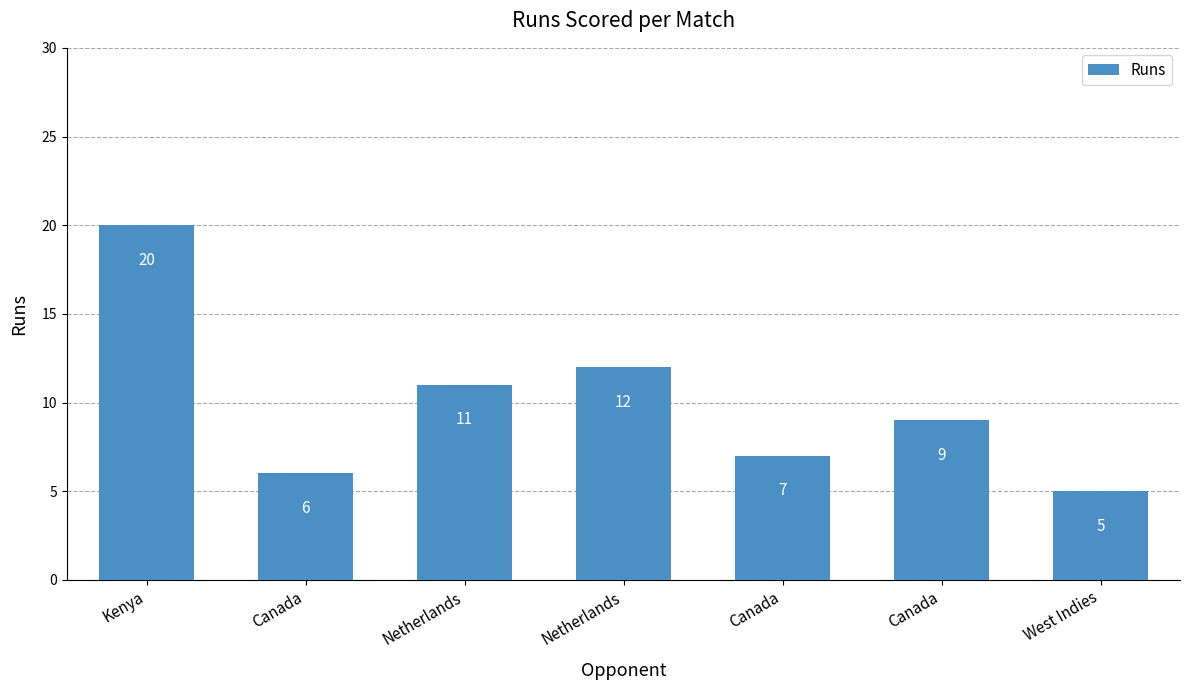

Which has a higher value, Canada or Netherlands?

Netherlands